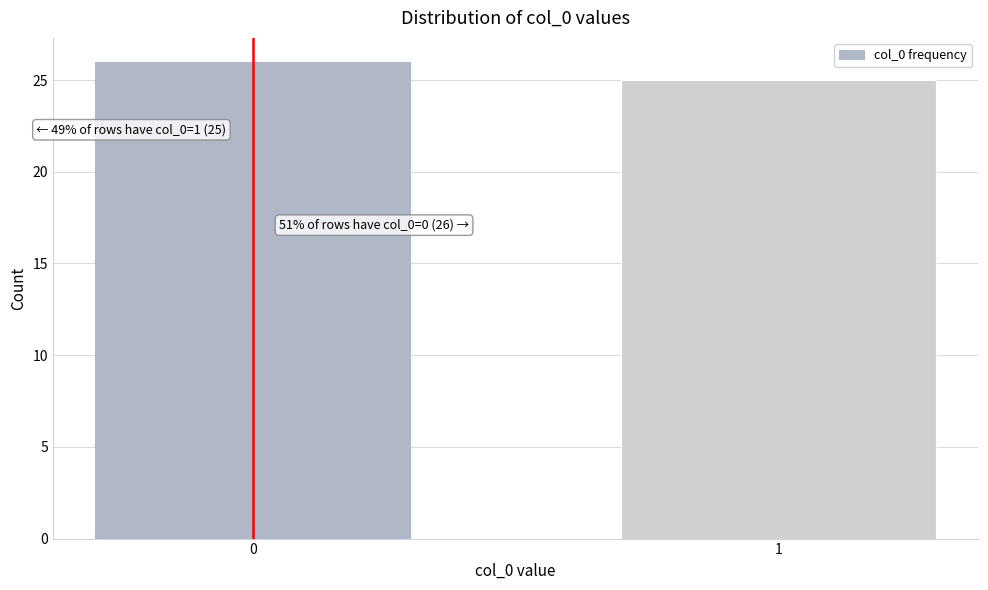

Reading left to right, extract all data points from this chart.

26	25